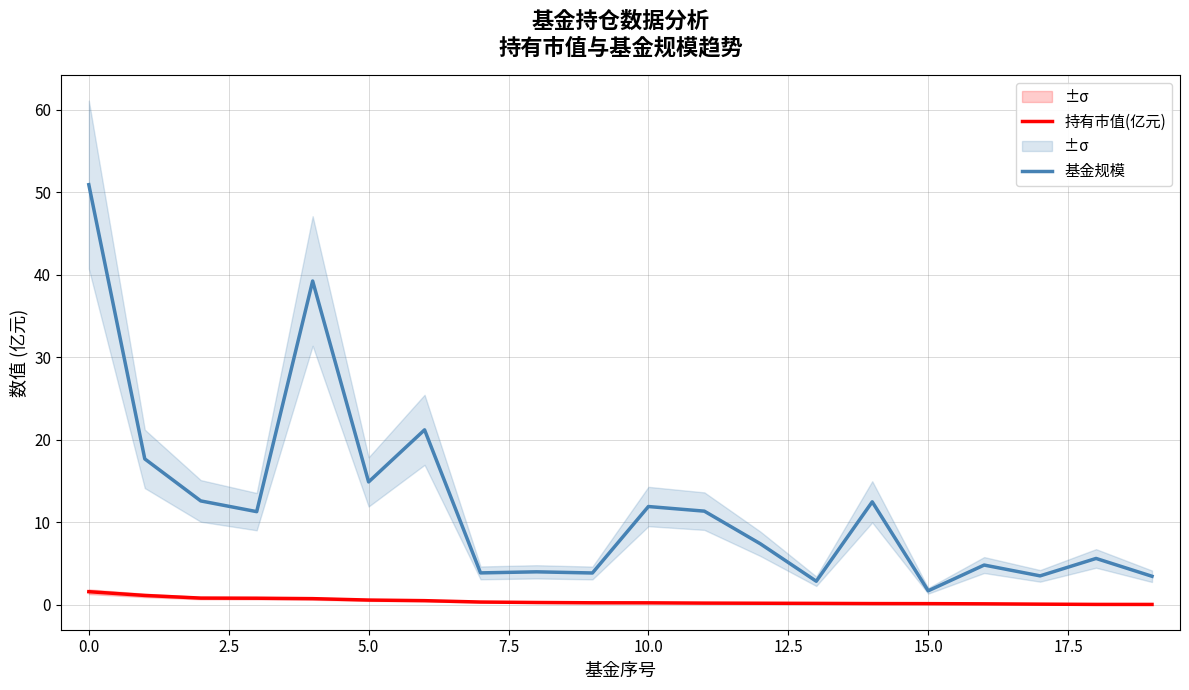

Rank the series at 12 from lowest to highest value.

持有市值(亿元), 基金规模